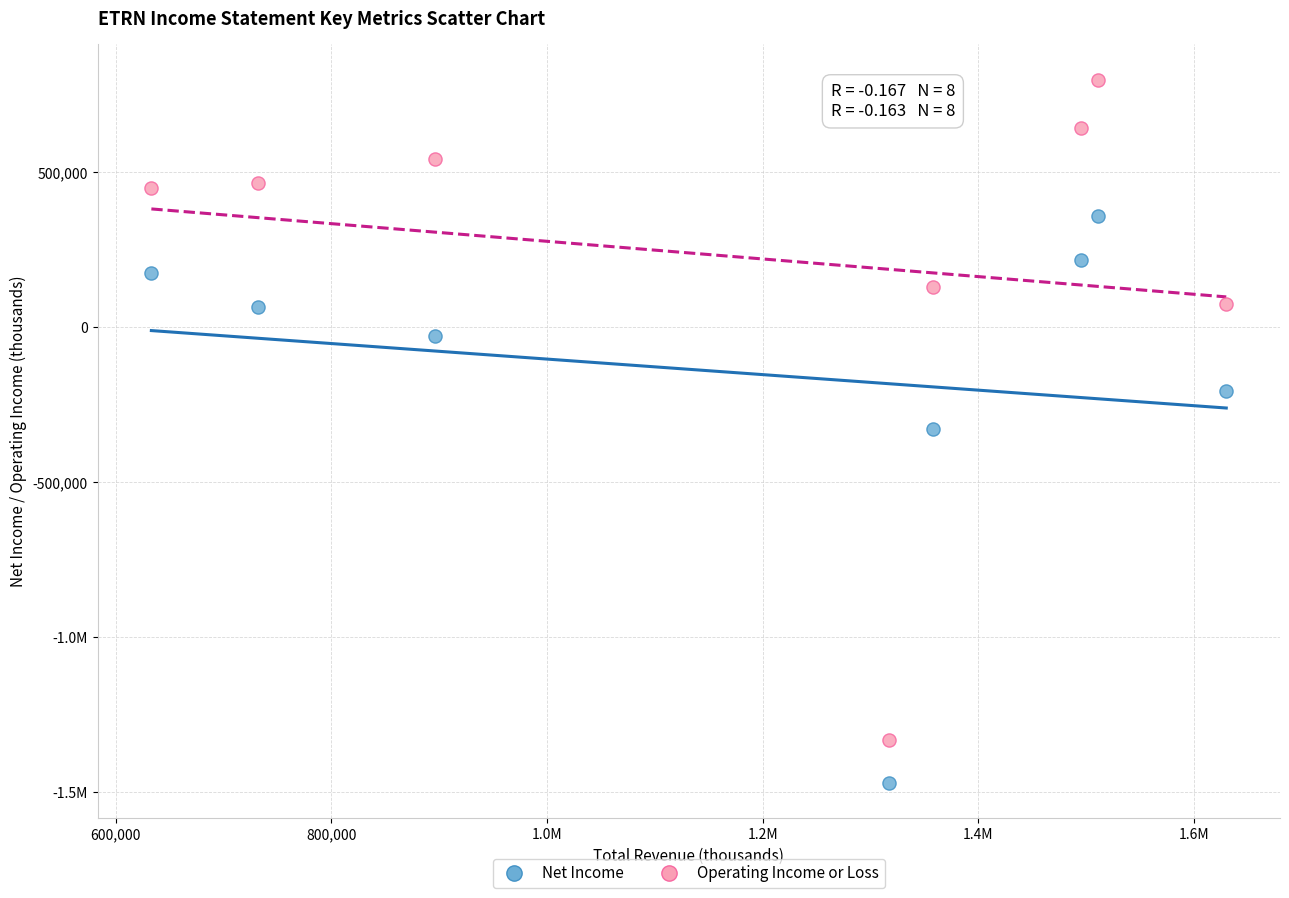

What are all the series names shown in the legend?

Net Income, Operating Income or Loss